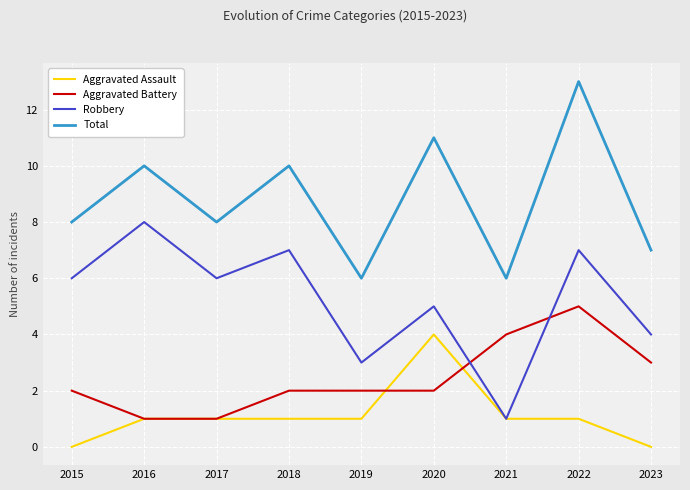

Reading left to right, extract all data points from this chart.

Aggravated Assault: 0	1	1	1	1	4	1	1	0
Aggravated Battery: 2	1	1	2	2	2	4	5	3
Robbery: 6	8	6	7	3	5	1	7	4
Total: 8	10	8	10	6	11	6	13	7